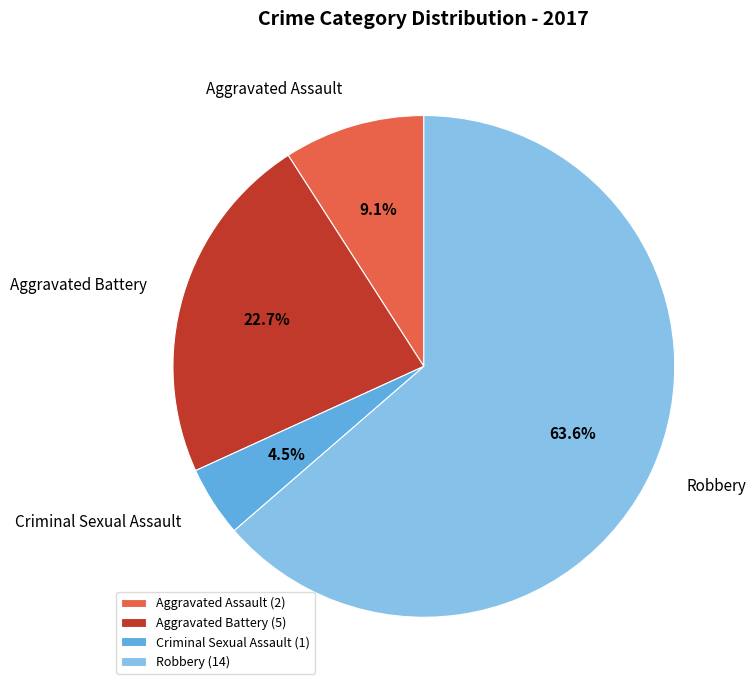

Combined, what portion of the pie is Criminal Sexual Assault (1) and Robbery (14)?

68.2%